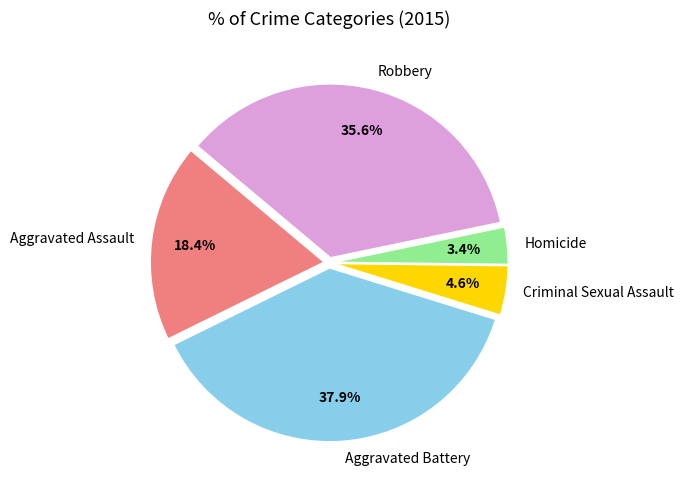

The Homicide slice represents 3% of the pie. True or false?

True